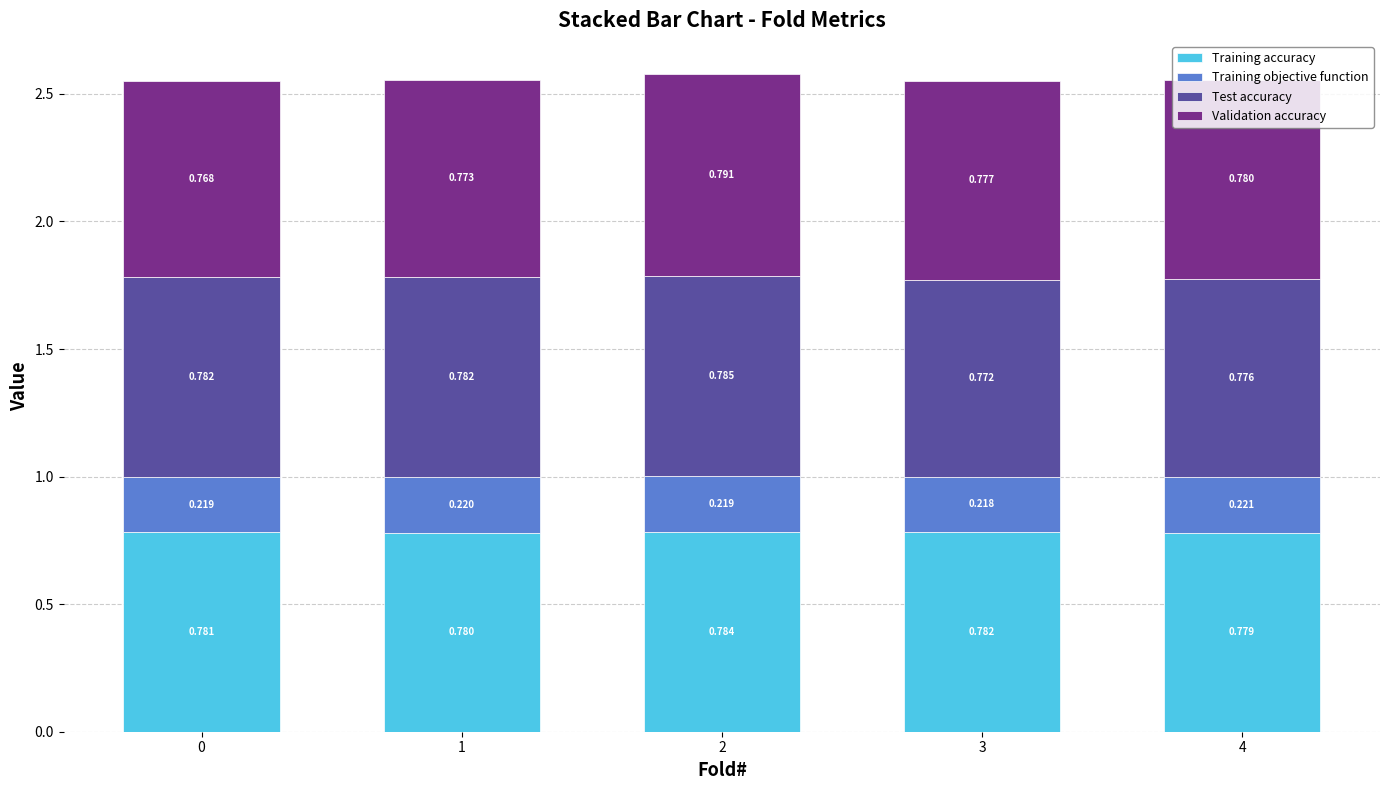

True or false: Test accuracy has a value of 0.3 at 2.

False